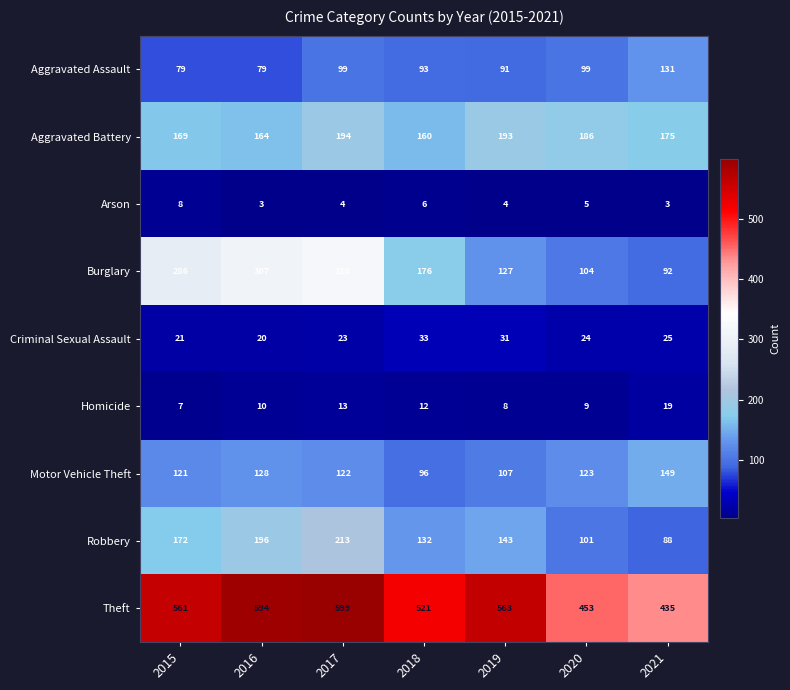

What is the difference between the Criminal Sexual Assault values at 2020 and 2015?

3